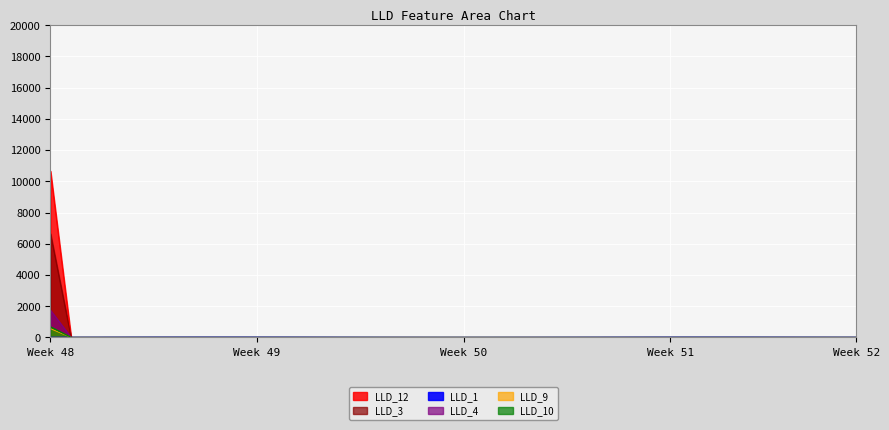

Which series has the largest range (max minus min)?

LLD_3